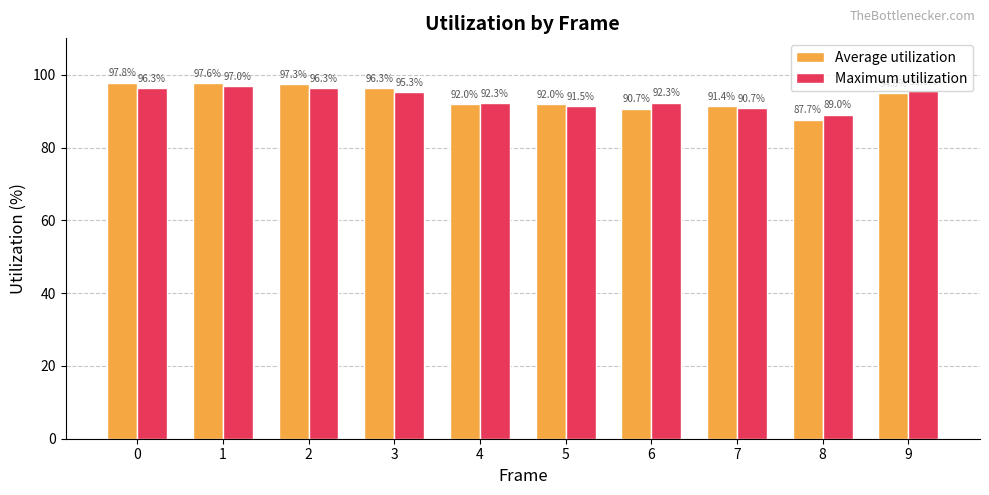

Which series has the largest total across all categories?

Average utilization